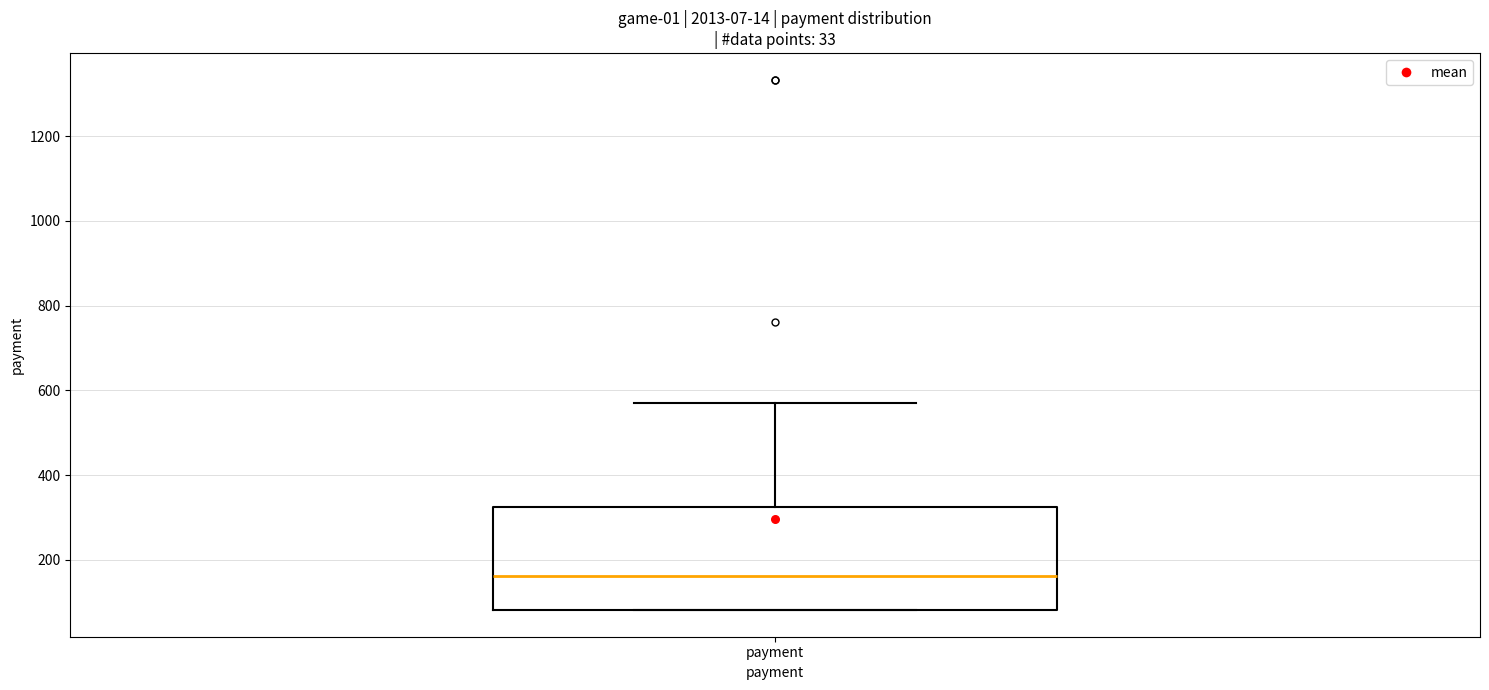

Where does the upper whisker of the box for payment end on the y-axis? The values are not printed on the chart, so give them approximately, as read against the axis.

580